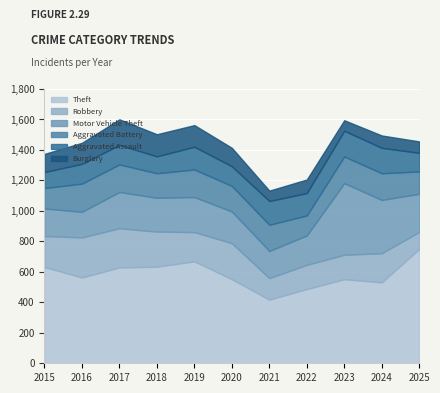

At which category is the sum across all series the highest?

2017